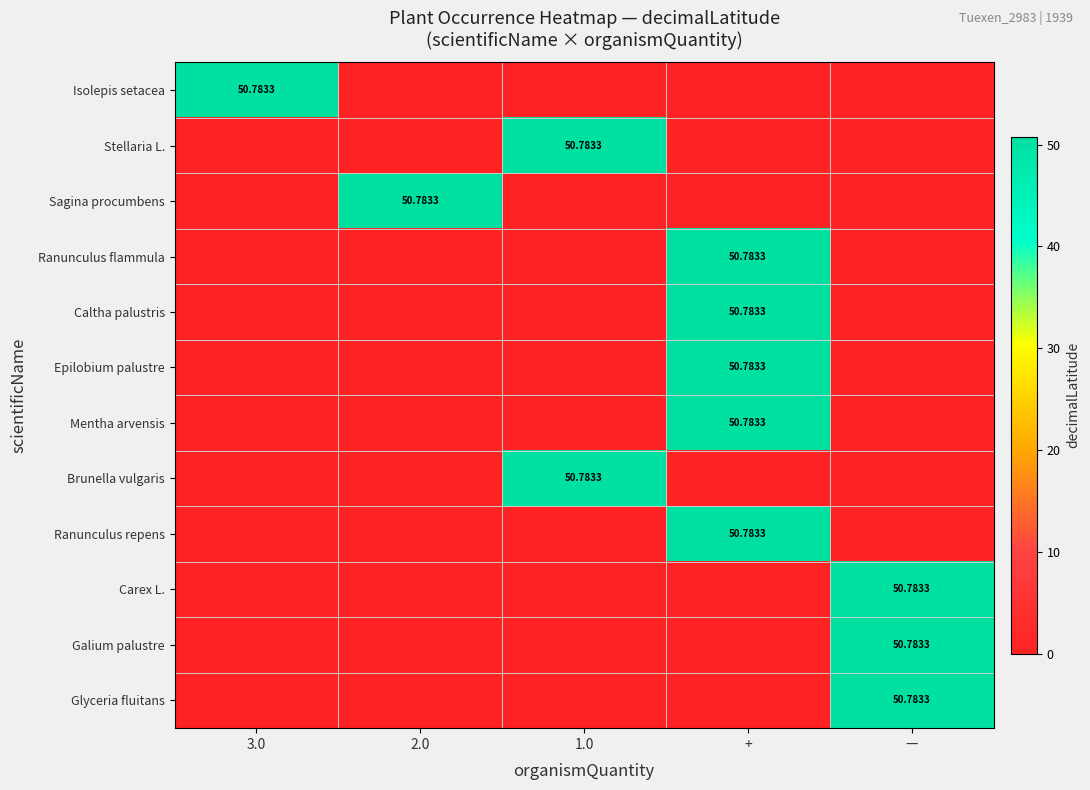

At which label does Caltha palustris reach its minimum?

3.0